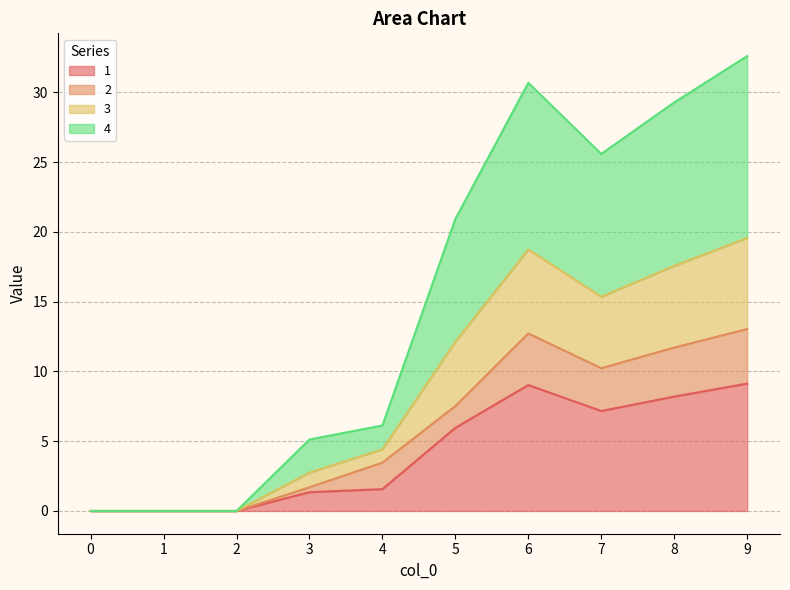

Is it true that 3 equals 14.1 at 2?

False